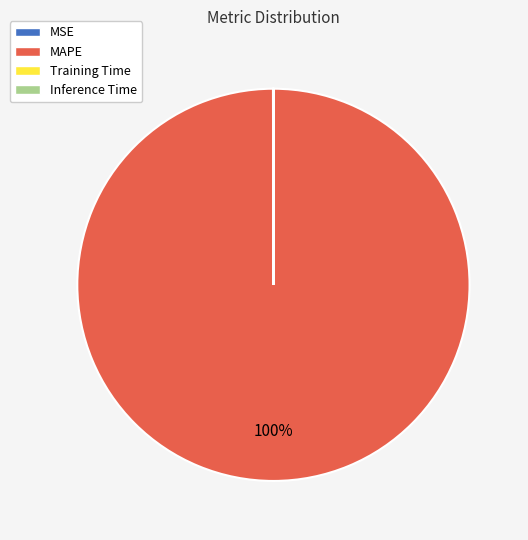

The MAPE slice represents 100% of the pie. True or false?

True